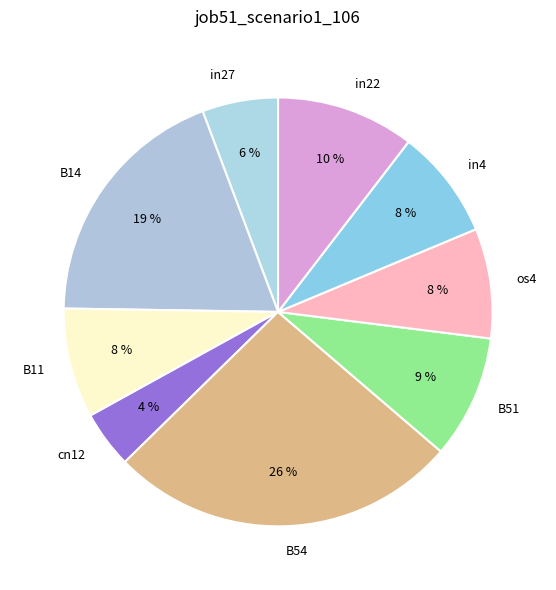

Is there a majority slice in this chart?

No